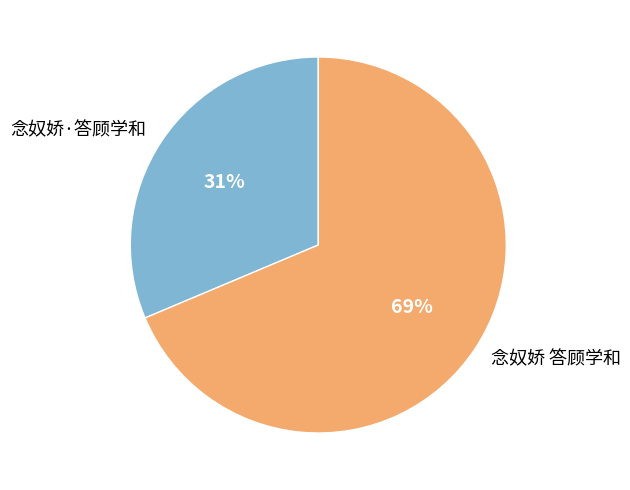

Which slice is the largest?

念奴娇 答顾学和